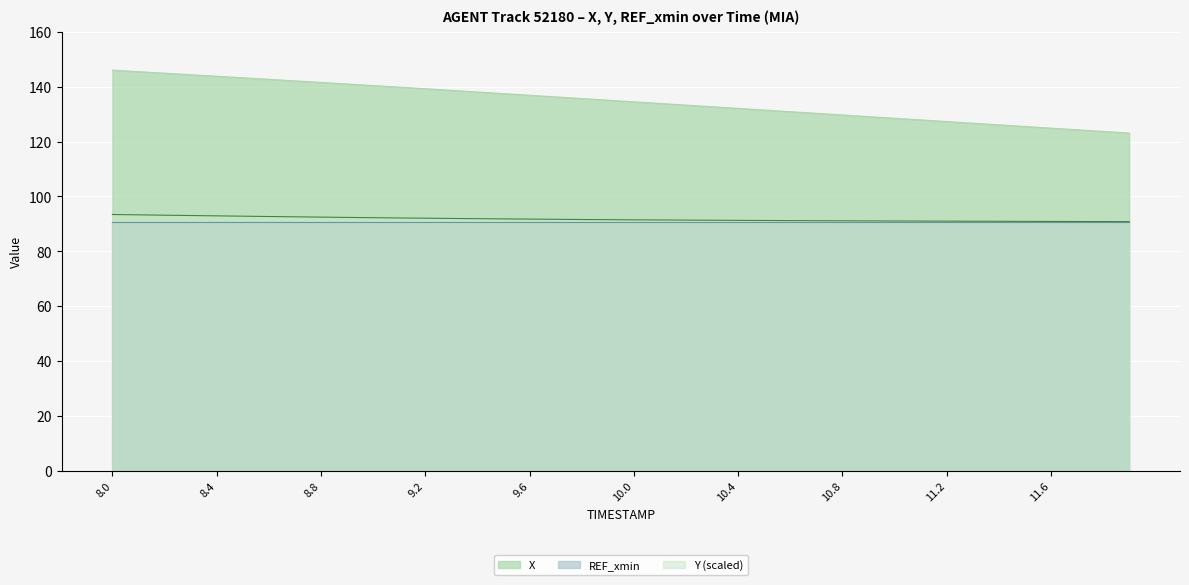

What is the difference between the maximum and minimum values in the Y series?

2.6